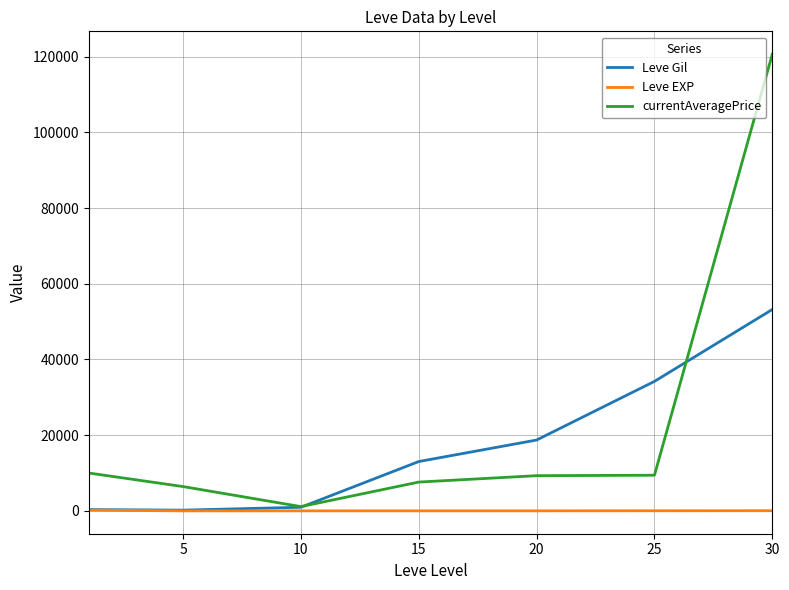

What is the maximum value shown in the chart?

120638.5